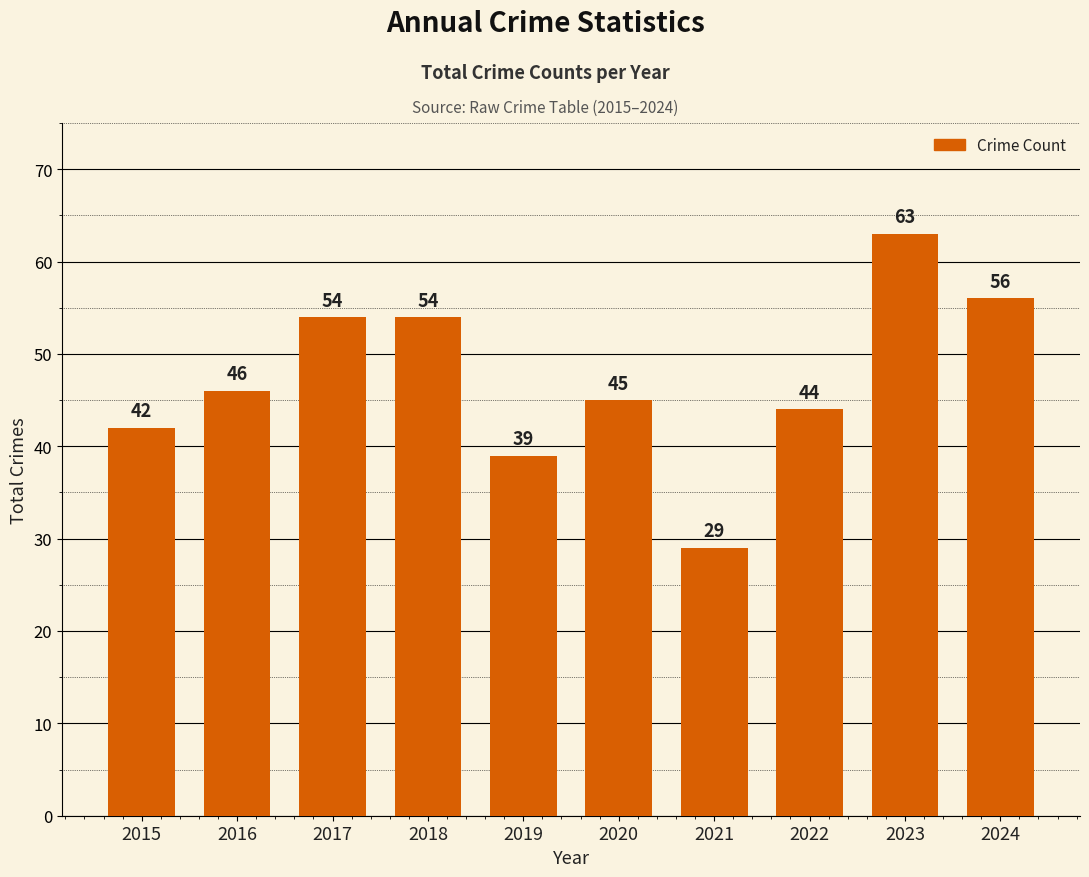

Reading right to left, transcribe all the data shown in this chart.

2024=56	2023=63	2022=44	2021=29	2020=45	2019=39	2018=54	2017=54	2016=46	2015=42